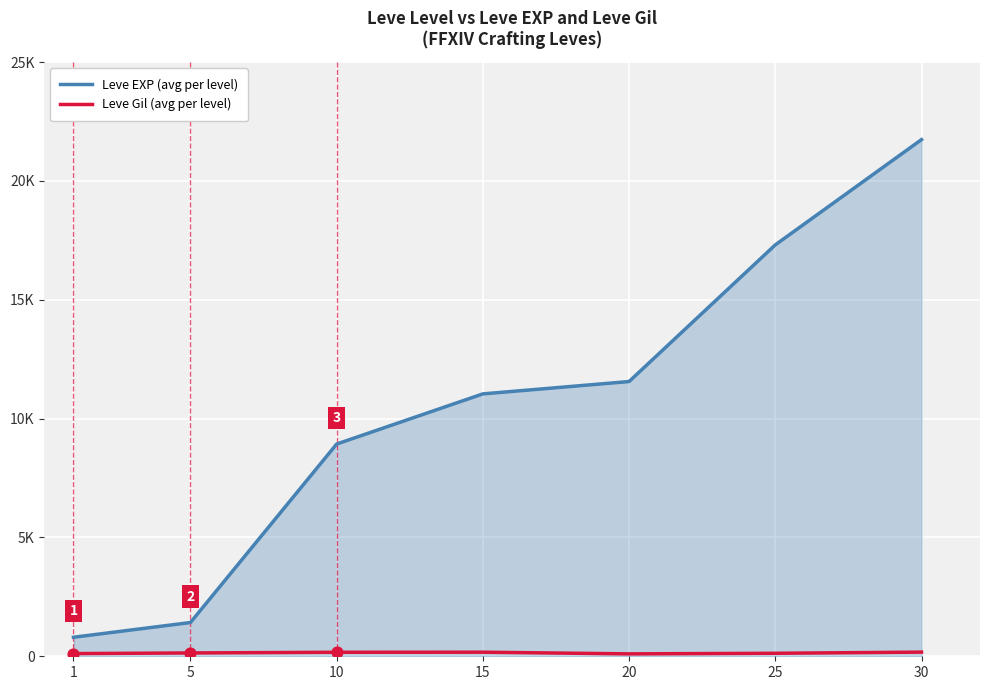

Does the chart have visible grid lines?

Yes